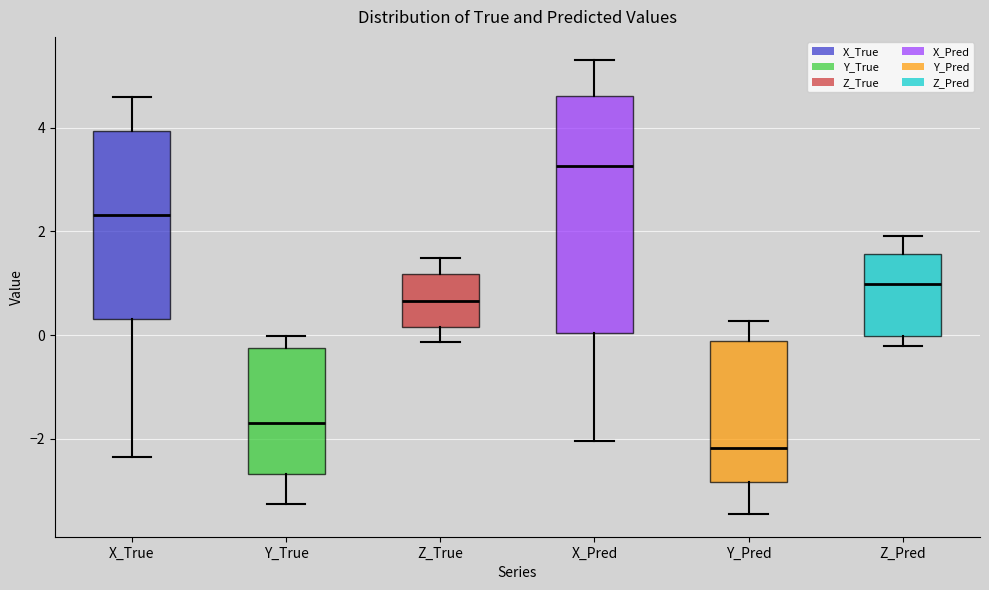

Comparing the boxes themselves (not the whiskers), which one is the tallest?

X_Pred